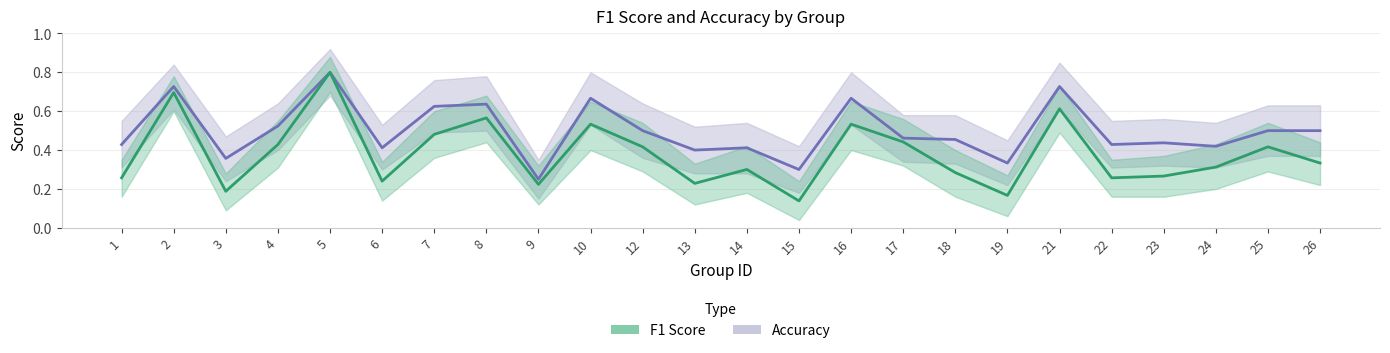

True or false: accuracy has a value of 0.8 at 4.

False